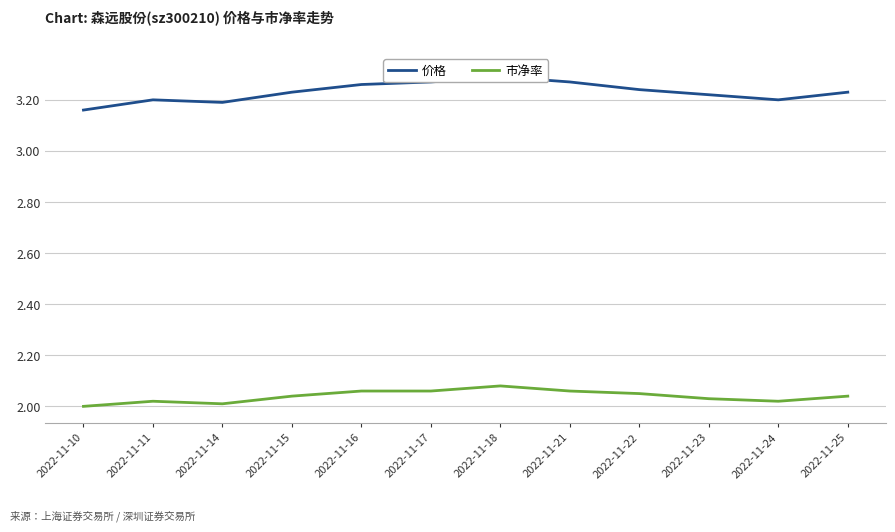

What is the approximate value of 市净率 at 2022-11-25?

2.0